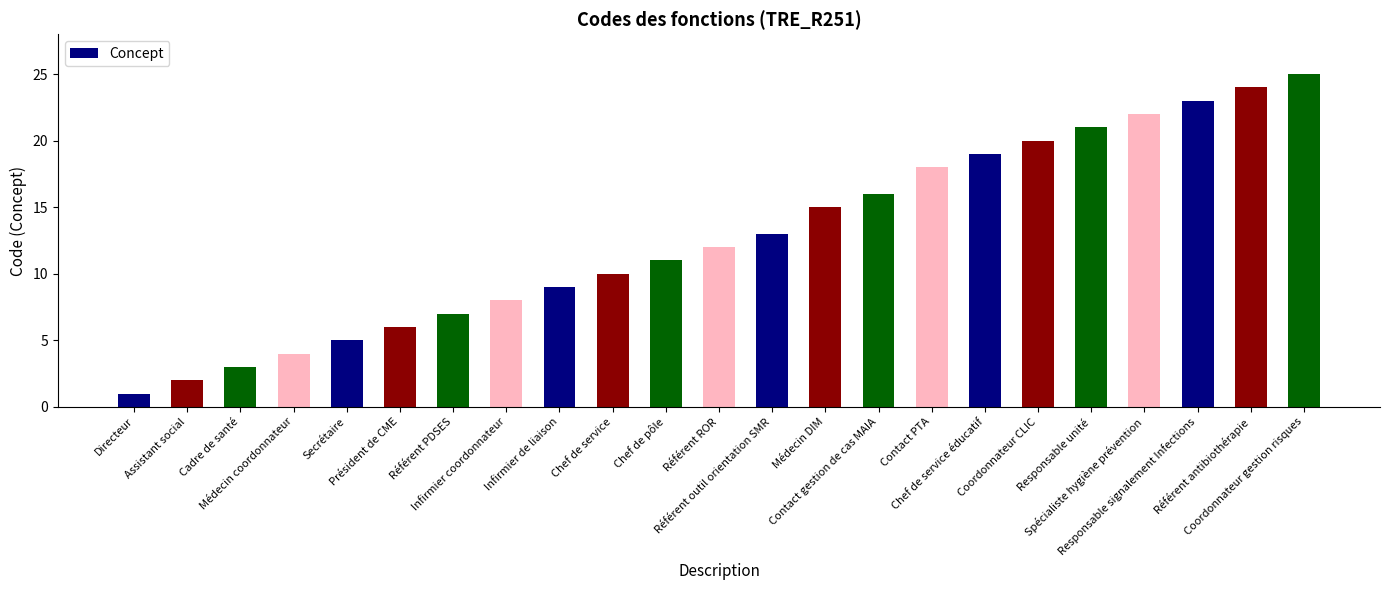

What is the label of the 2nd bar from the right?

Référent antibiothérapie